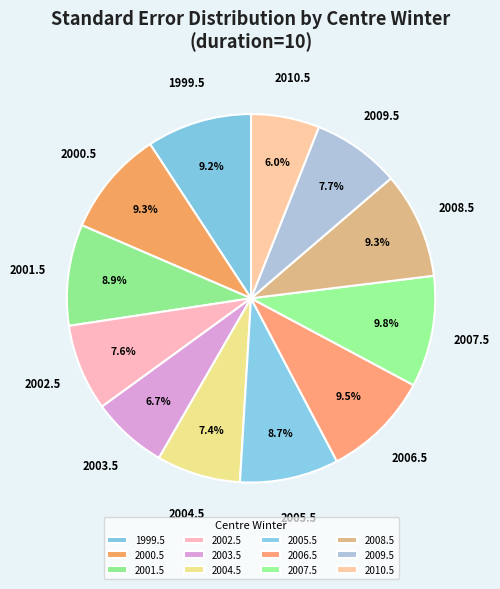

Which category has the smallest portion of the pie?

2010.5